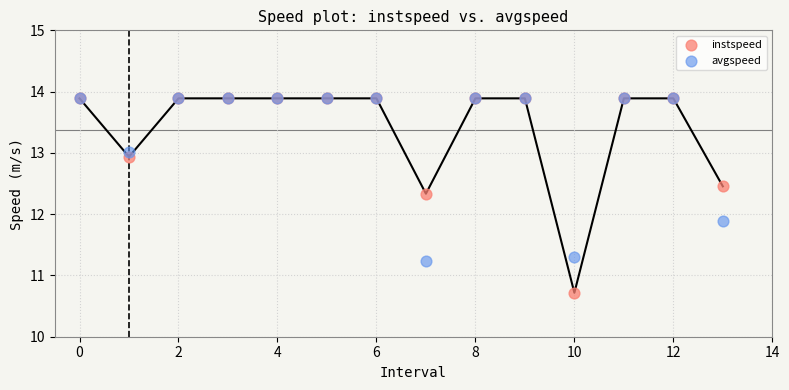

What are all the series names shown in the legend?

instspeed, avgspeed